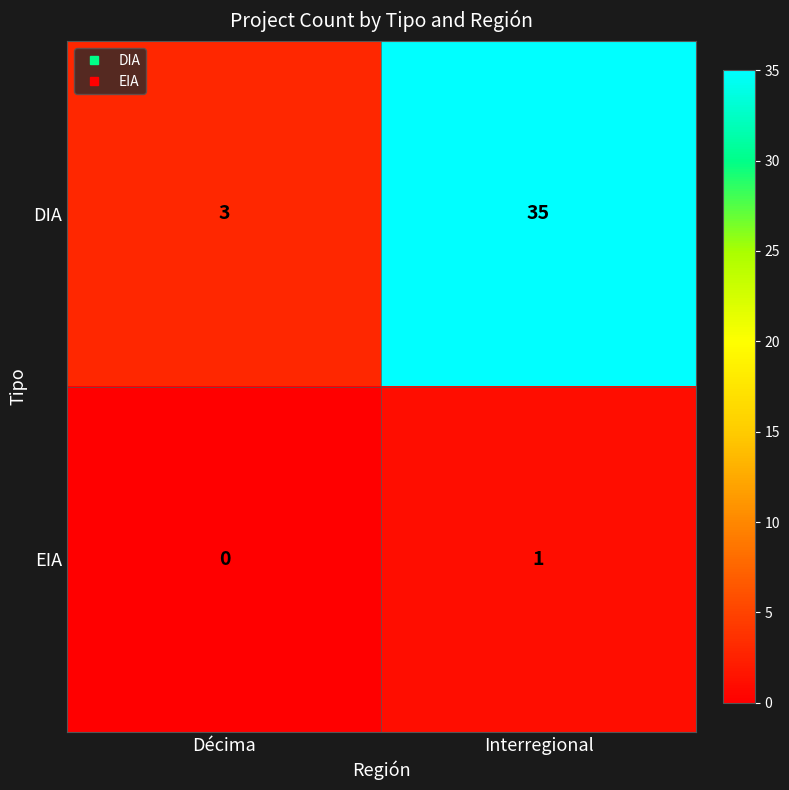

What is the spread (max minus min) of values at Interregional?

34